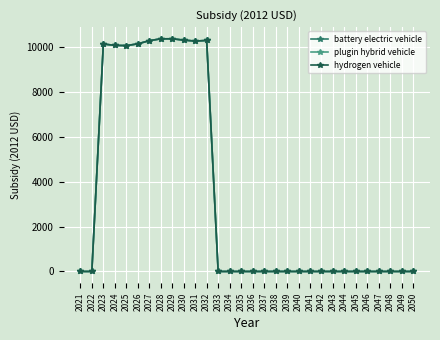

What is the highest value of the hydrogen vehicle series?

10353.7